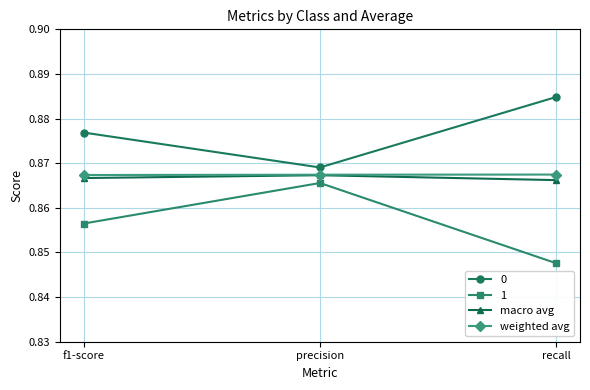

The weighted avg series shows 1.2 at precision. True or false?

False